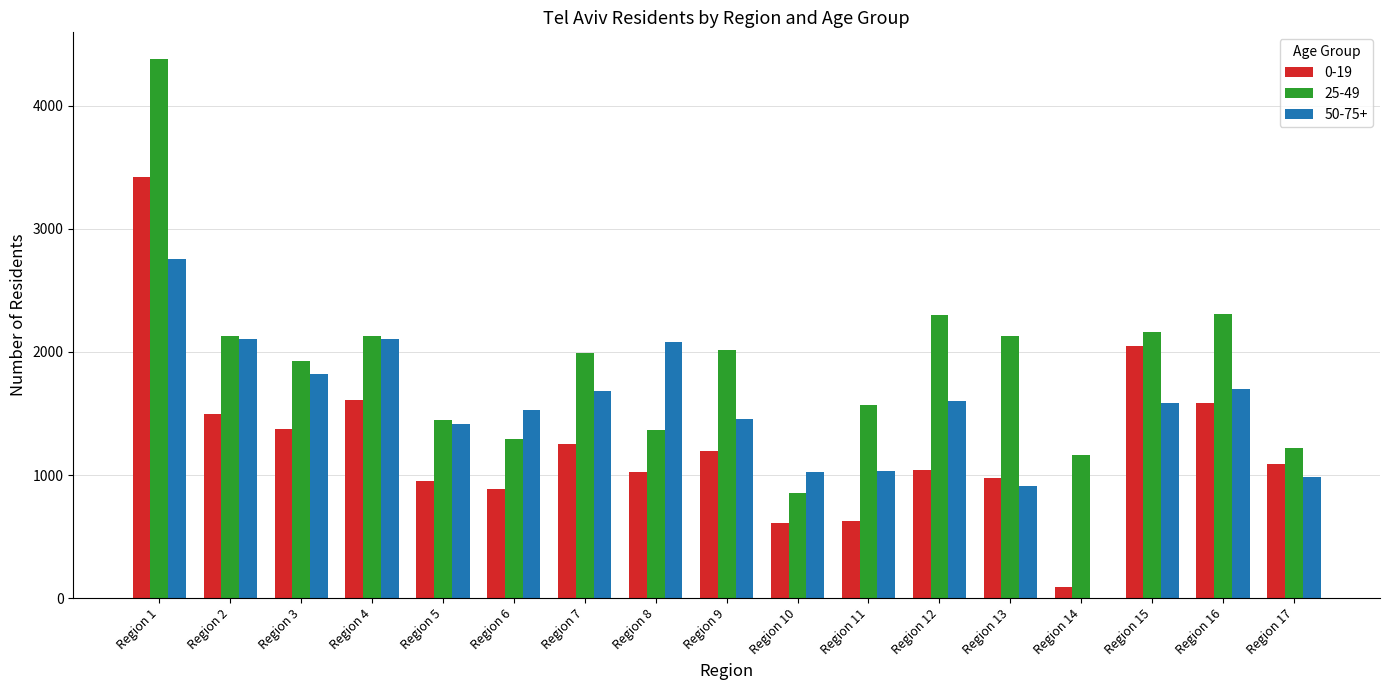

At which category is the sum across all series the highest?

Region 1